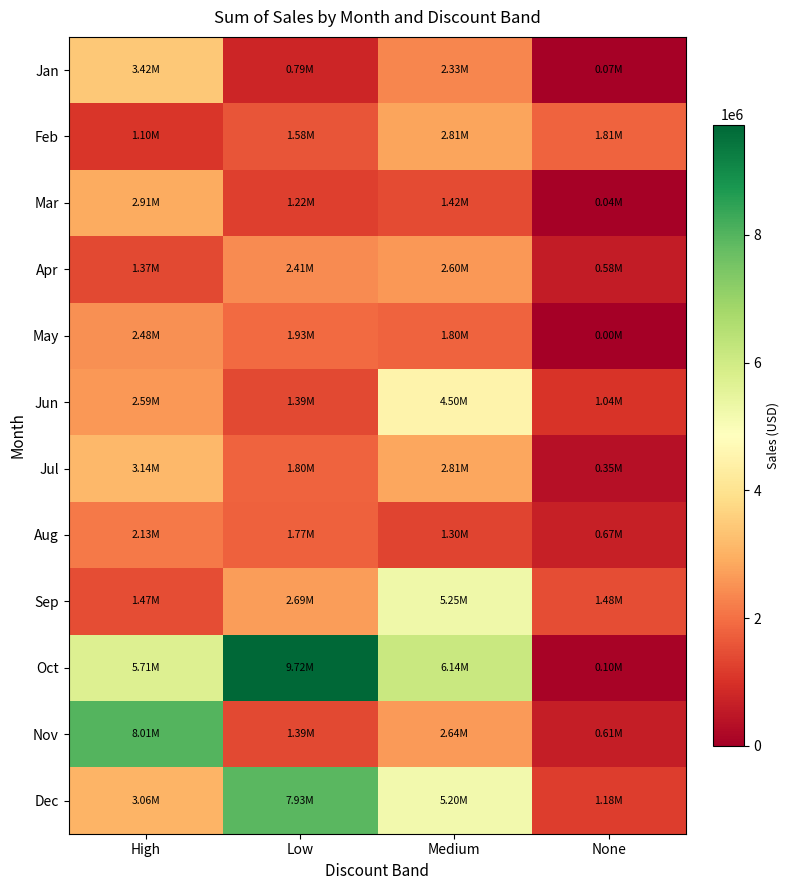

List the series in order of their peak value, lowest first.

Aug, May, Apr, Feb, Mar, Jul, Jan, Jun, Sep, Dec, Nov, Oct